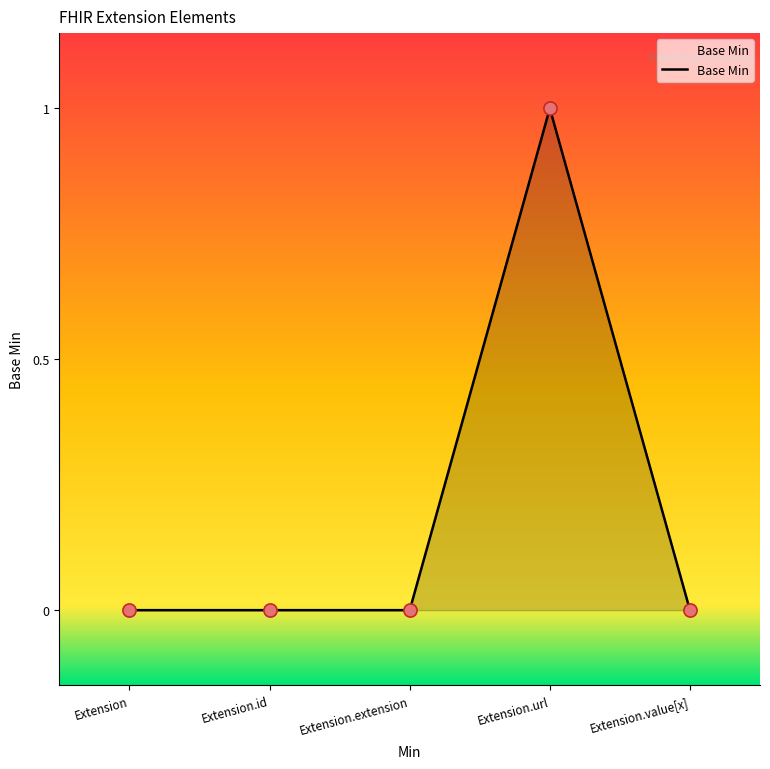

What is the change in value from Extension to Extension.url?

+1